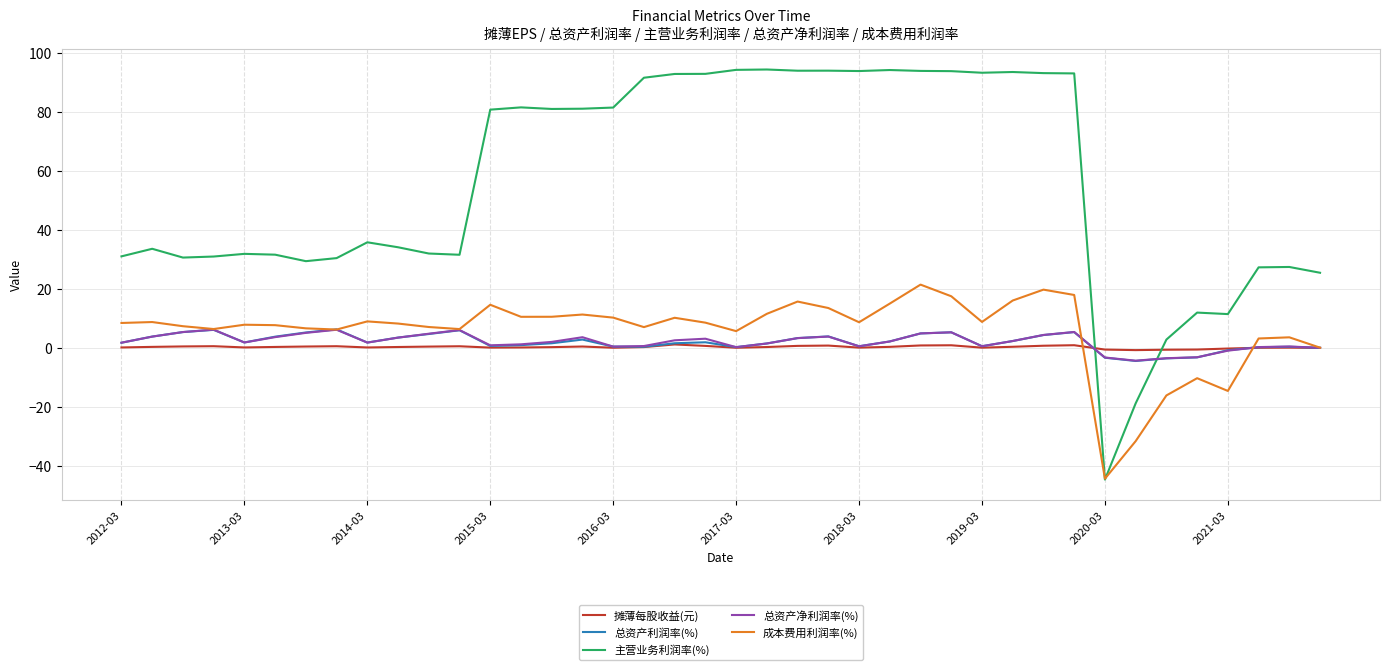

Which series has the largest range (max minus min)?

主营业务利润率(%)